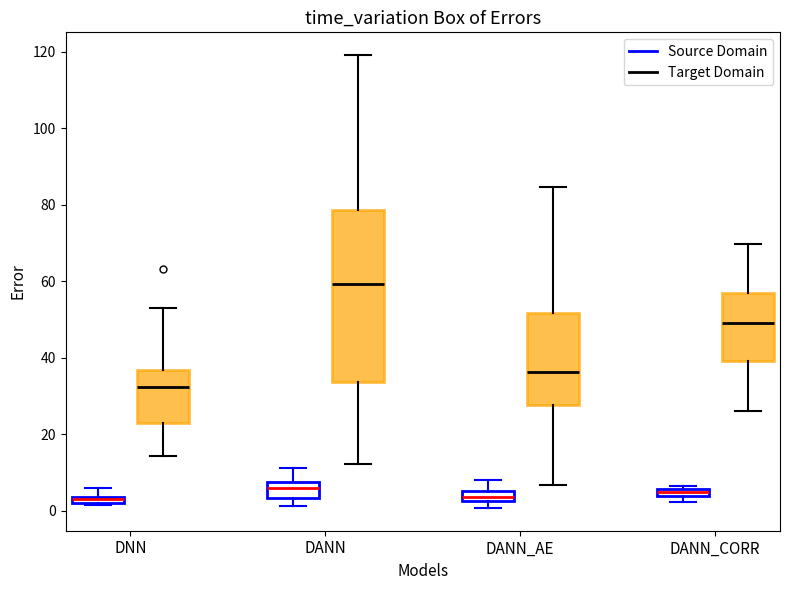

Which box has the highest median line?

DANN (Target Domain)